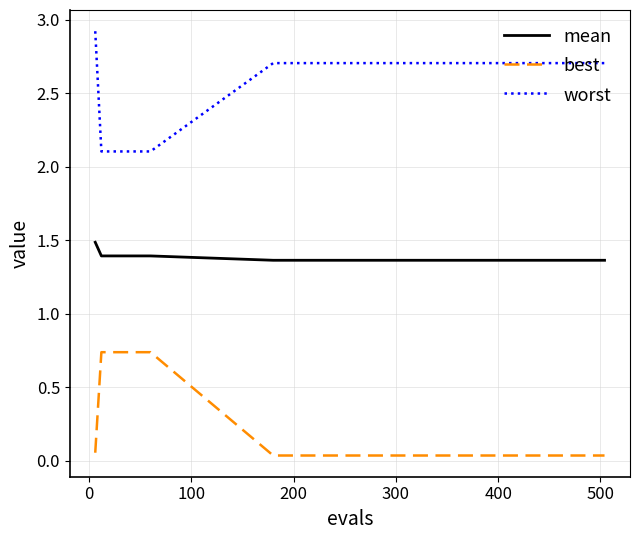

Rank the series by their maximum value, from highest to lowest.

worst, mean, best